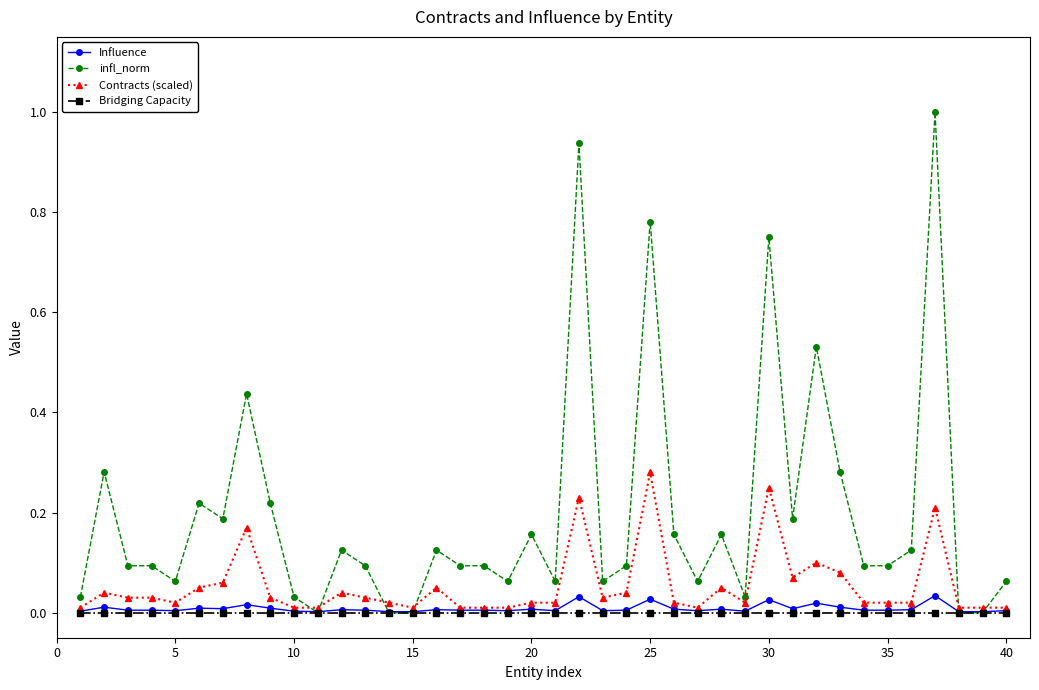

How many intersections are there between Influence and infl_norm?

6